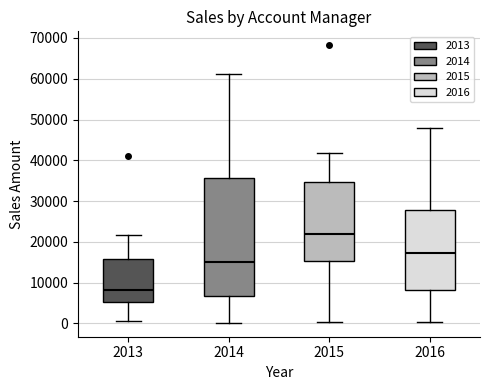

Which box has the lowest median line?

2013